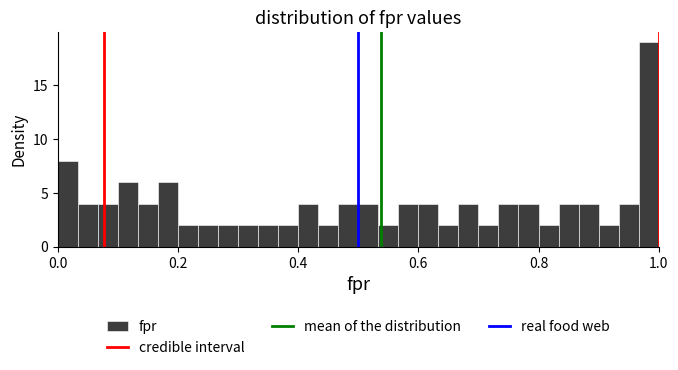

Read against the x-axis, roughly where is the centre of the tallest bar?

0.98